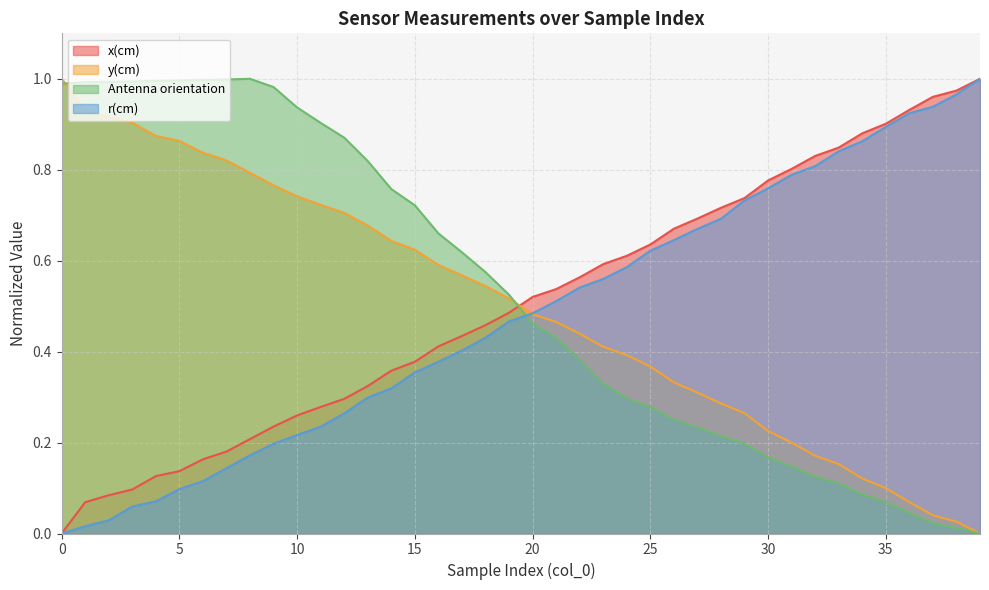

What is the highest value of the Antenna orientation series?

1.0